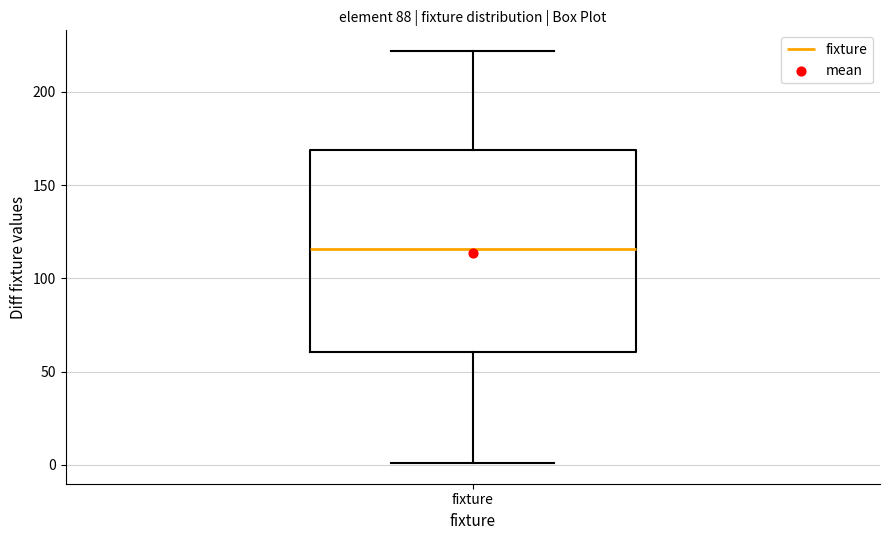

Transcribe this box plot: give where the median line is, the range the box spans, and where the two whiskers end, as read against the y-axis. The values are not printed on the chart, so give them approximately, as read against the axis.

median 115, box 60 to 170, whiskers 0 to 220